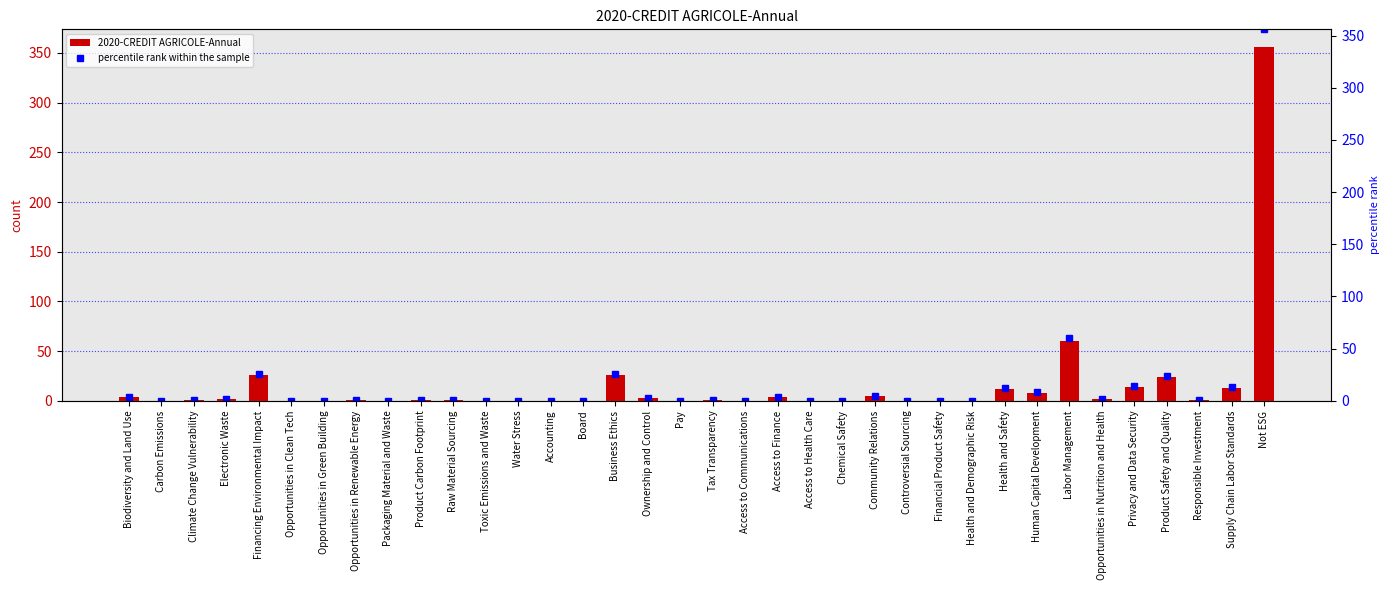

Which label corresponds to the largest value in the chart?

Not ESG